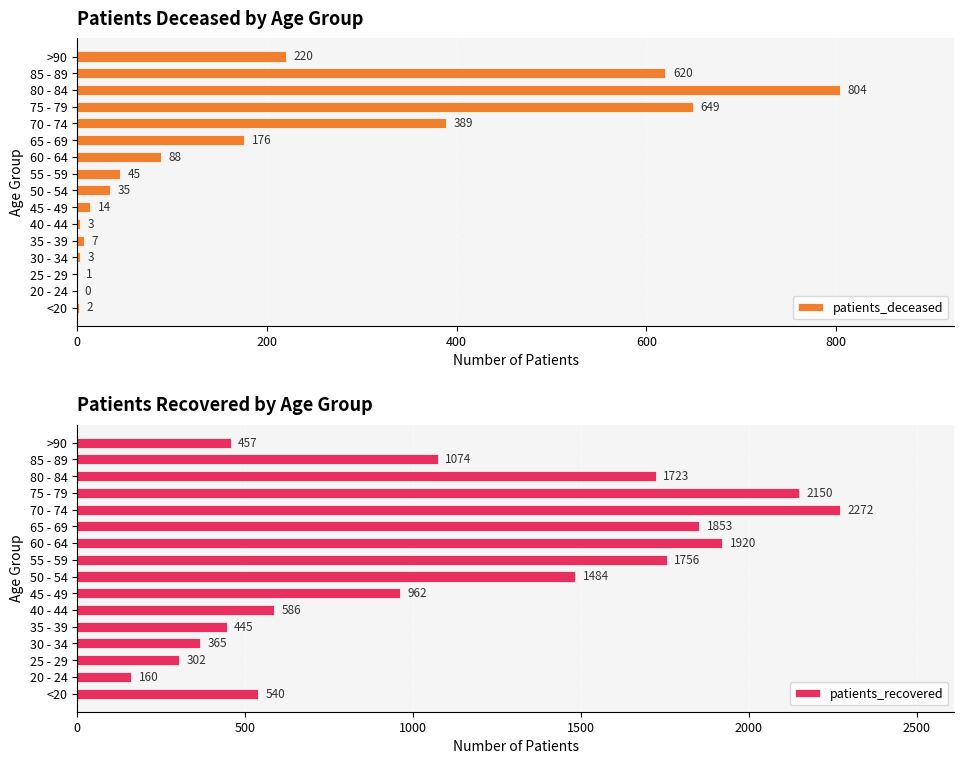

Is it true that patients_recovered equals 726 at 35 - 39?

False